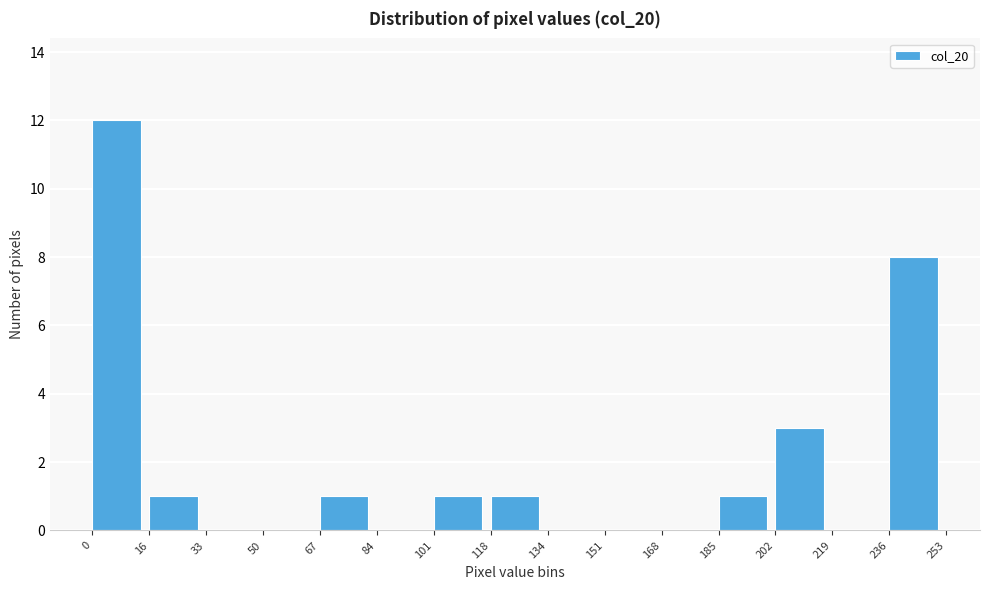

What is the height of the bar covering 202 to 219 on the x-axis? The values are not printed on the chart, so give them approximately, as read against the axis.

3